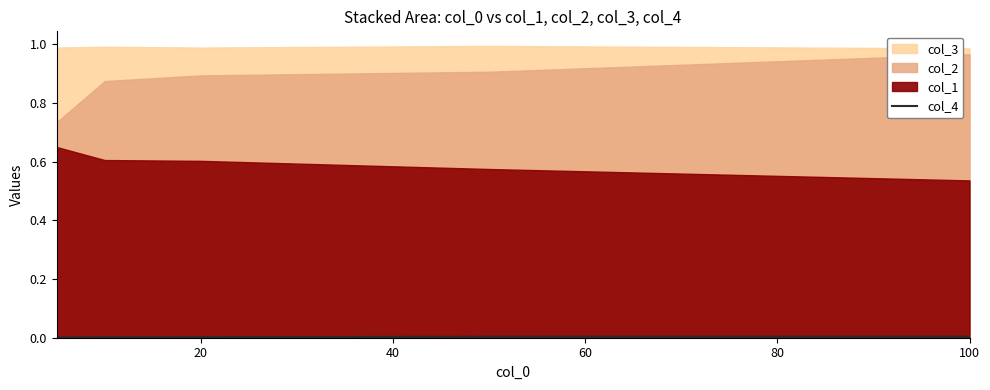

True or false: the data shows 0.0 at 60.

True